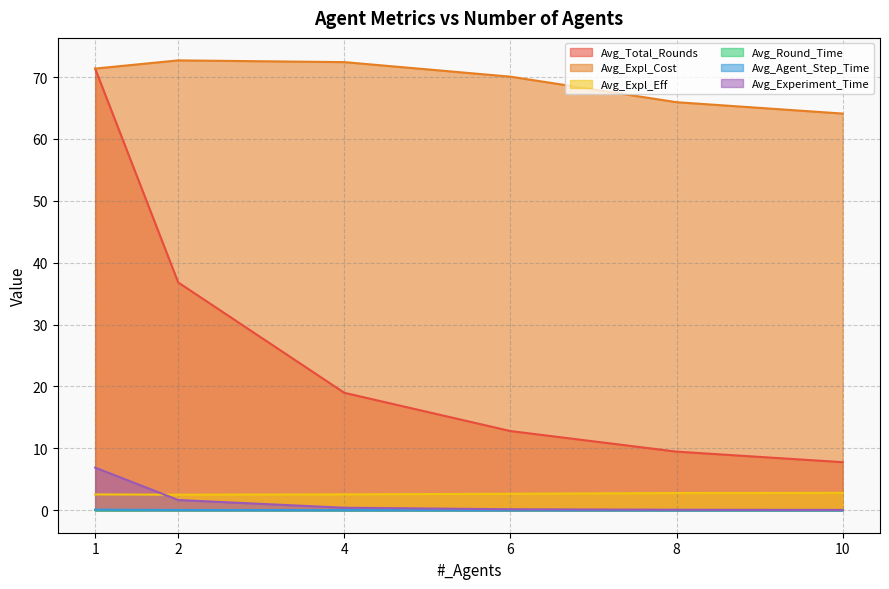

At which label does Avg_Expl_Cost reach its minimum?

10